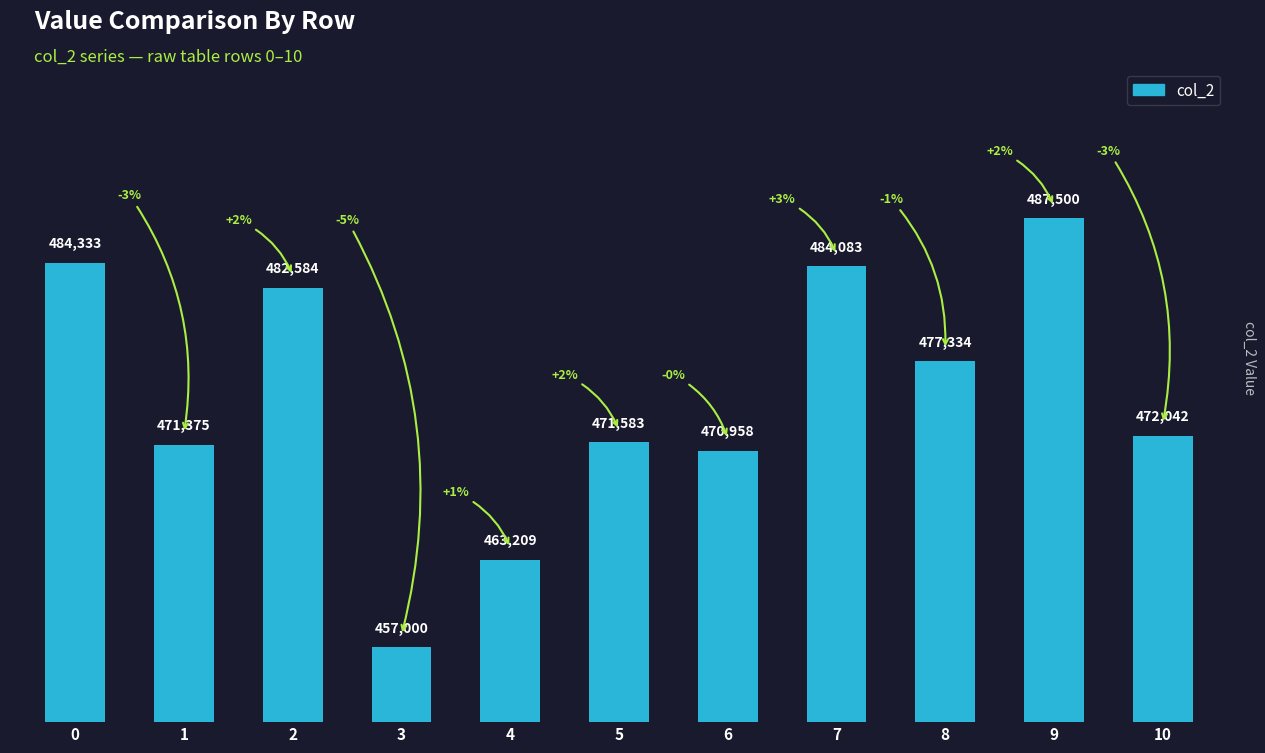

Does the chart contain any negative values?

No